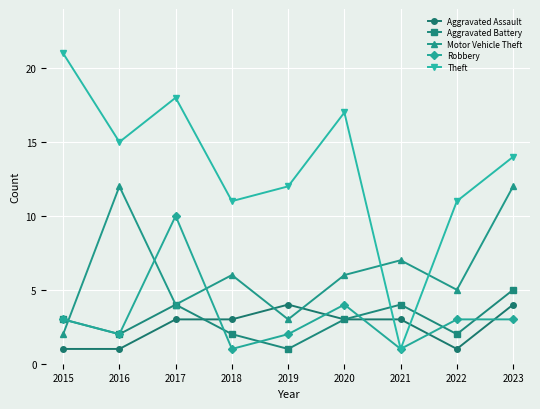

What are all the series names shown in the legend?

Aggravated Assault, Aggravated Battery, Motor Vehicle Theft, Robbery, Theft